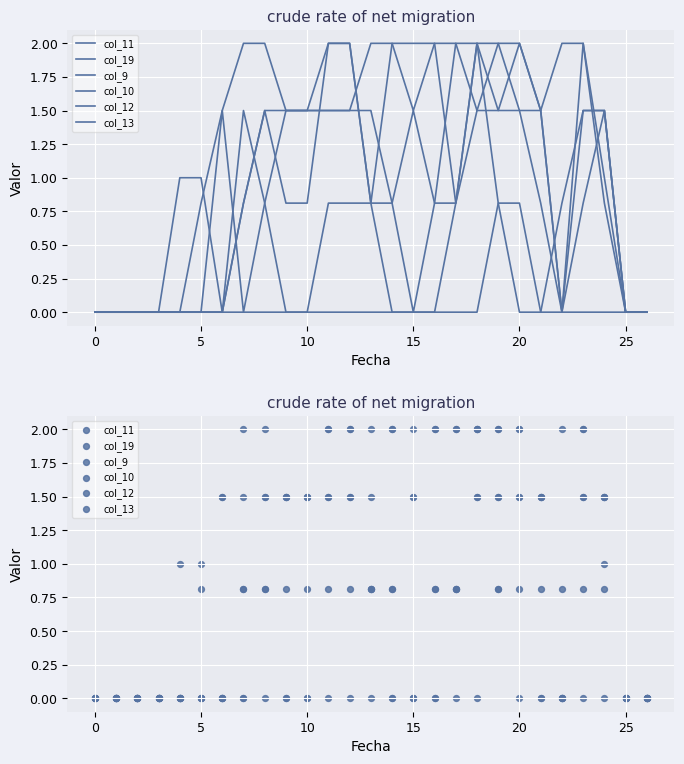

Which series has the widest spread of Y values?

col_11